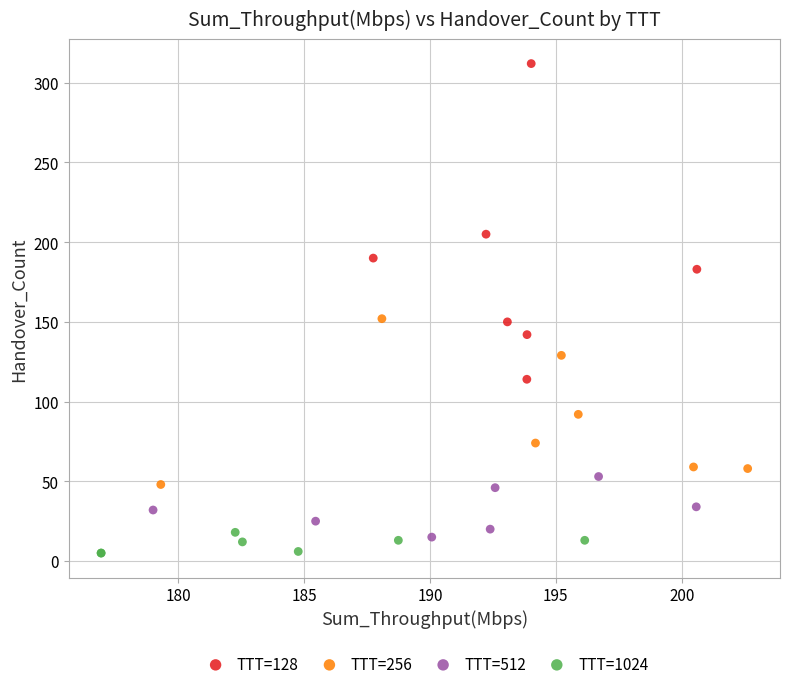

Which series has the largest Y range (max minus min)?

TTT=128